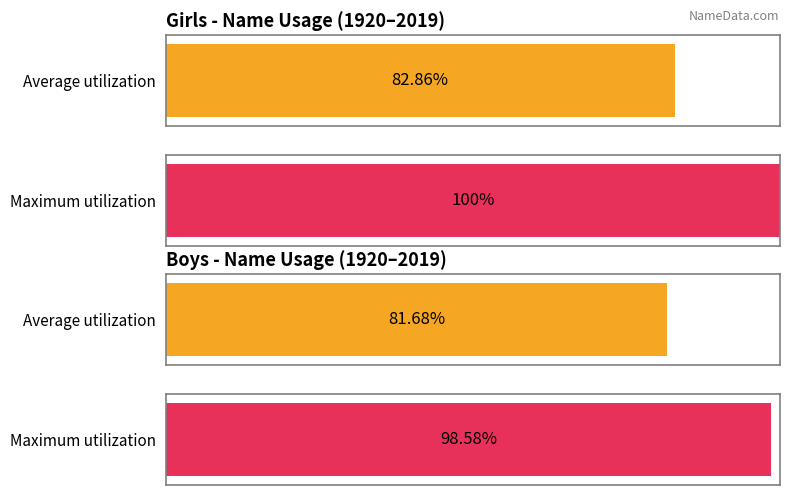

How many bars are there in each group?

2